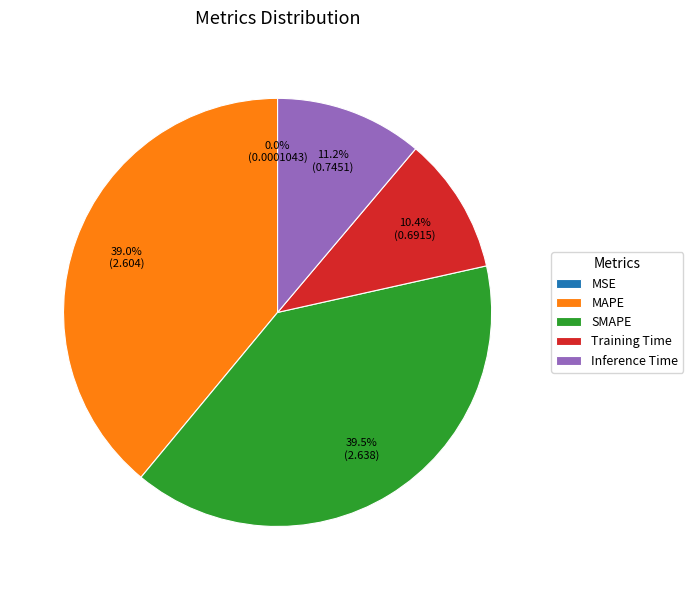

Is there any slice that represents more than half of the pie?

No